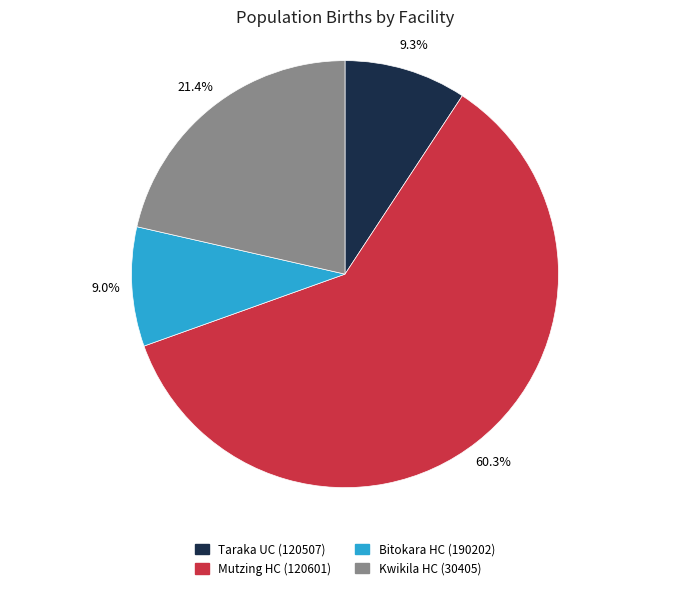

To the nearest percent, what is the combined percentage of Mutzing HC (120601) and Taraka UC (120507)?

70%